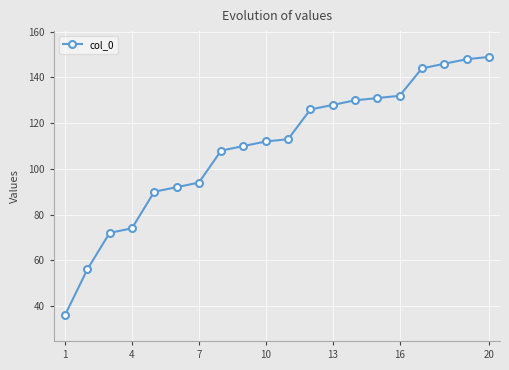

Count the number of data series in this chart.

1